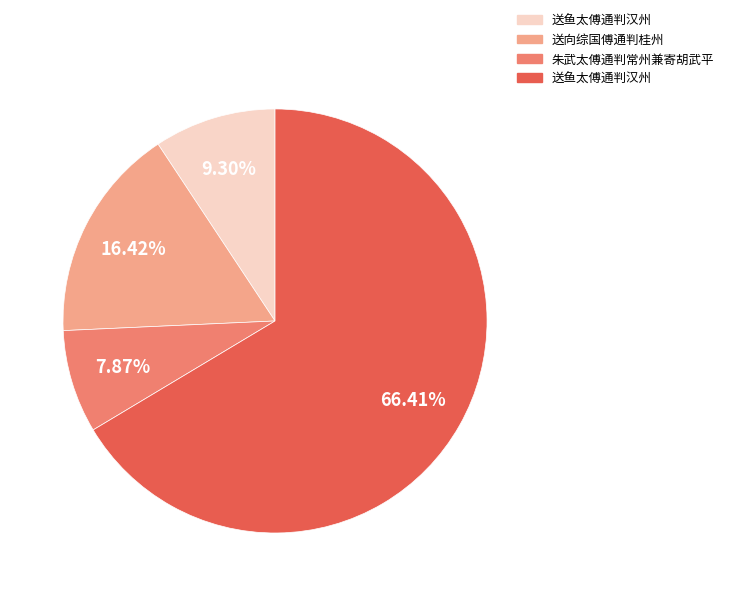

Count the number of slices in the pie.

4